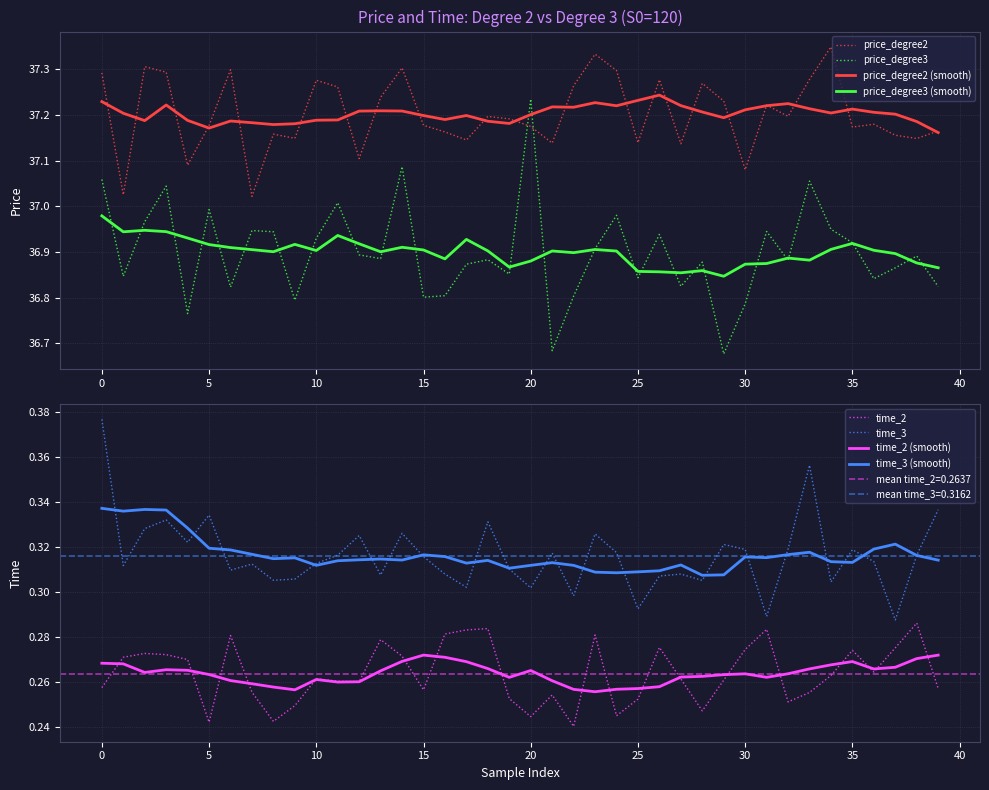

What is the label of the 38th point from the left?

37